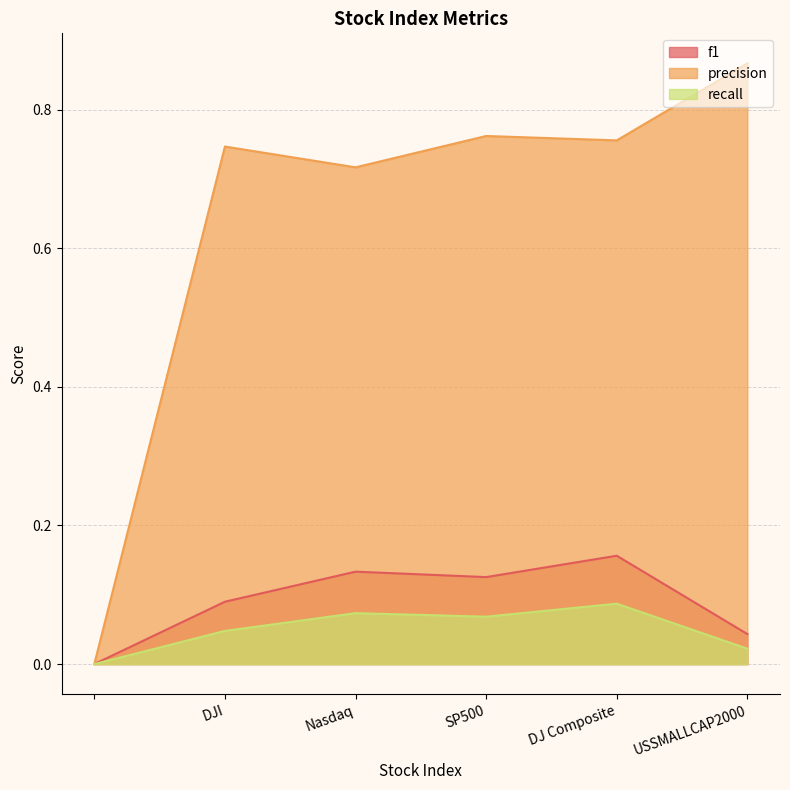

What position from the right is DJ Composite?

2